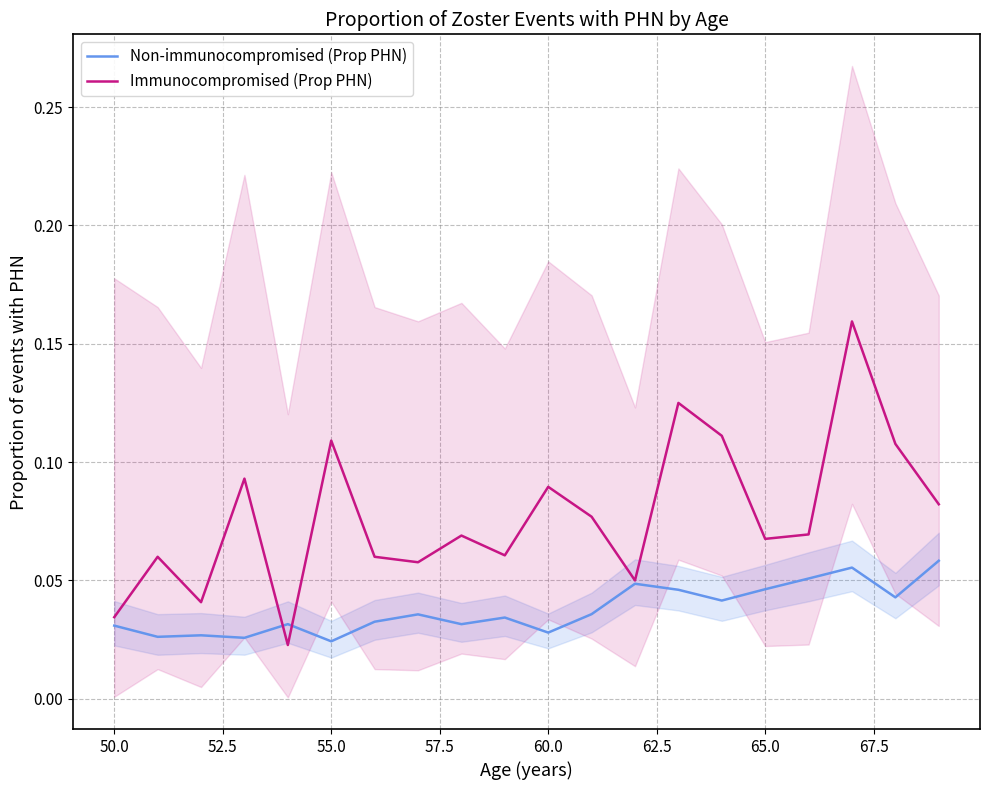

What is the value of the Immunocompromised (Prop PHN) point at the 19th from the left?

0.1